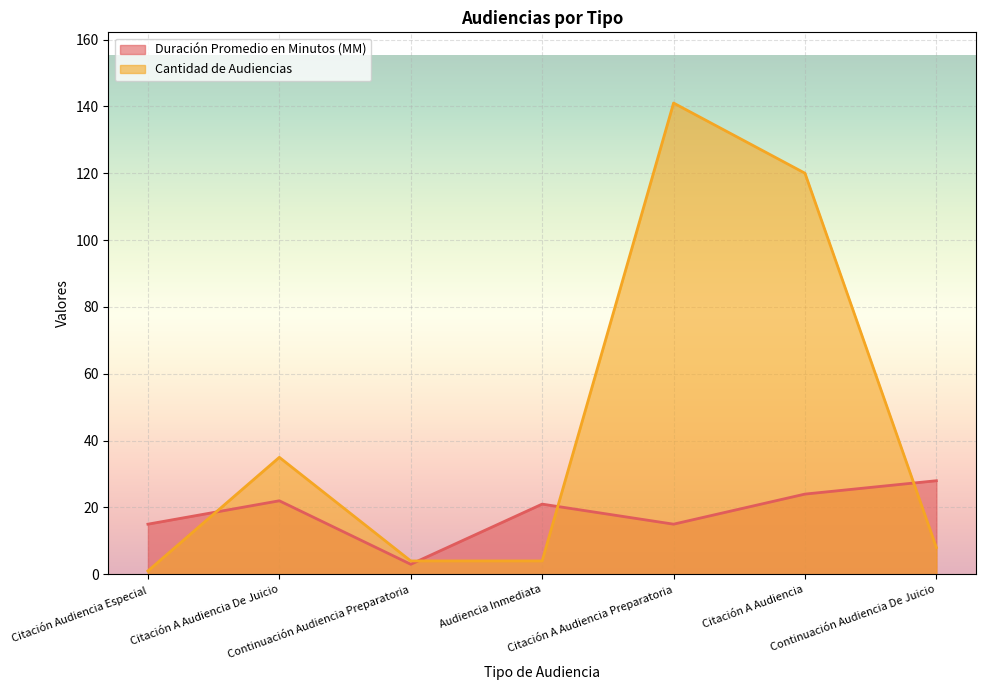

How many lines are shown in the chart?

2